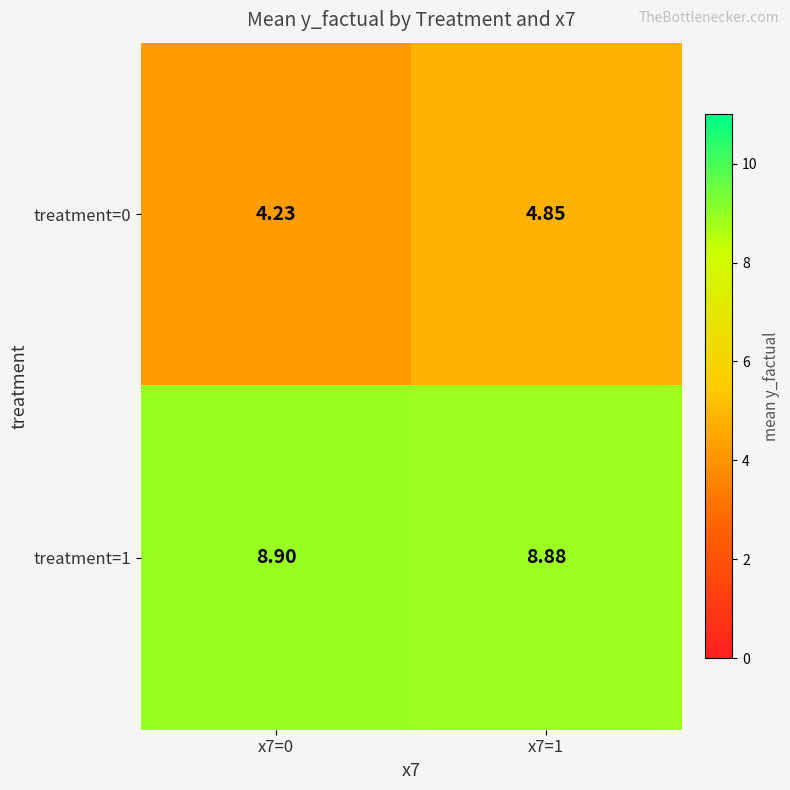

At how many categories does at least one series exceed 7?

2